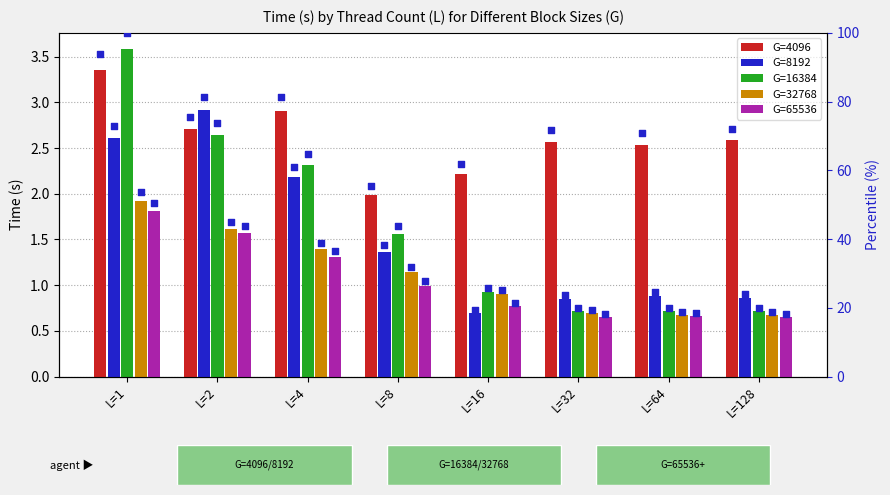

Is the value of G=65536 at L=32 greater than the value of G=16384 at L=128?

Yes